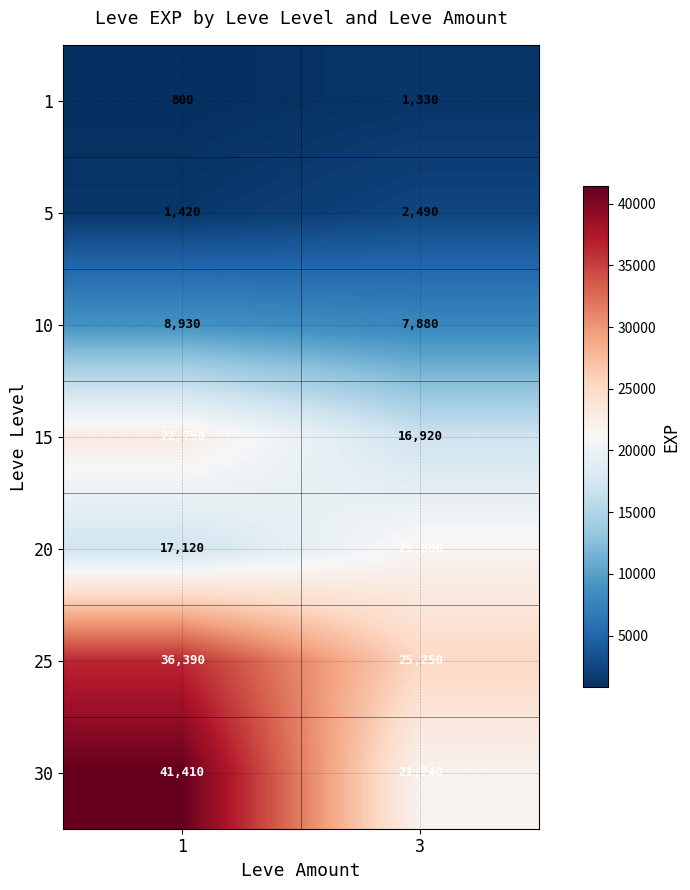

True or false: 30 has a value of 38073 at 3.

False